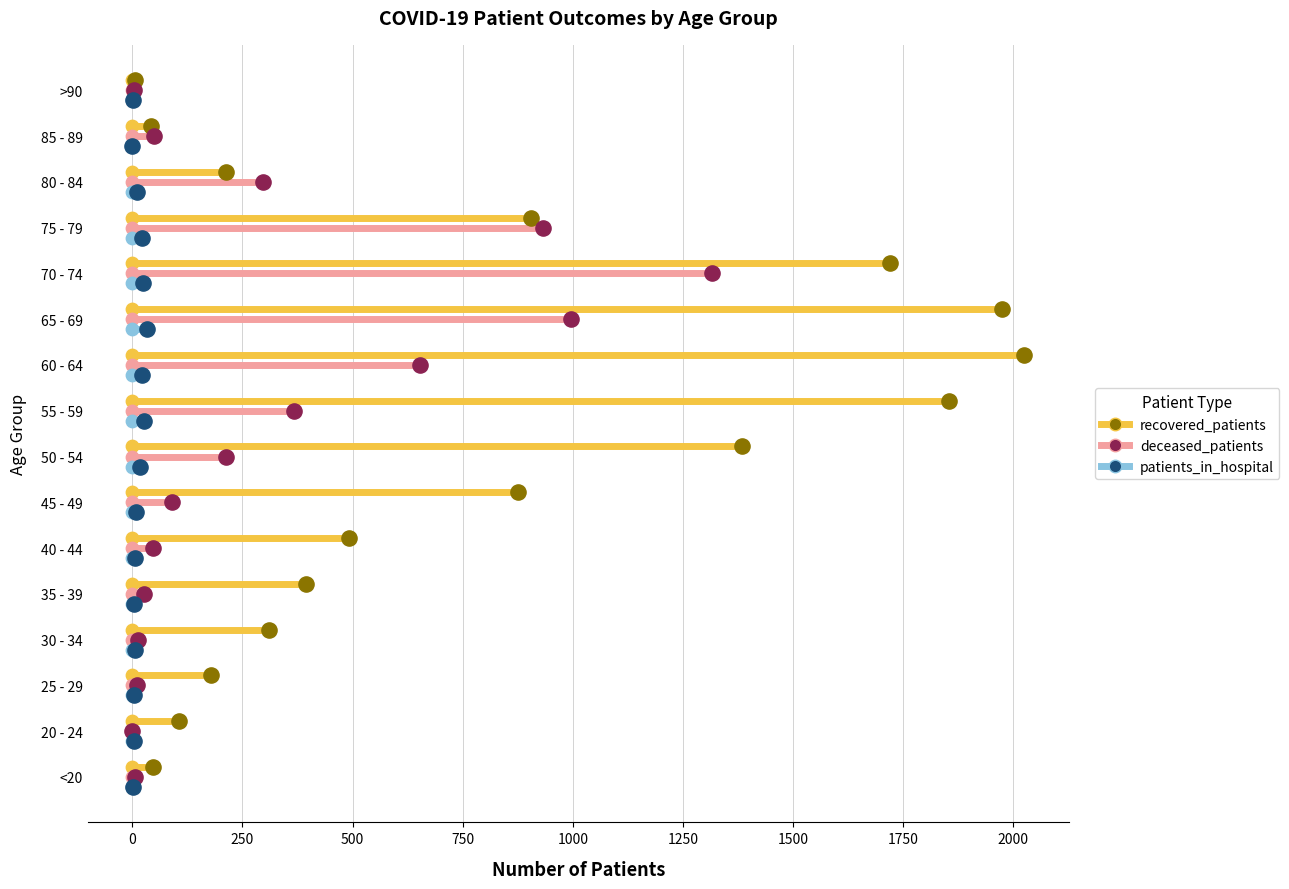

Which series has the largest total across all categories?

recovered_patients